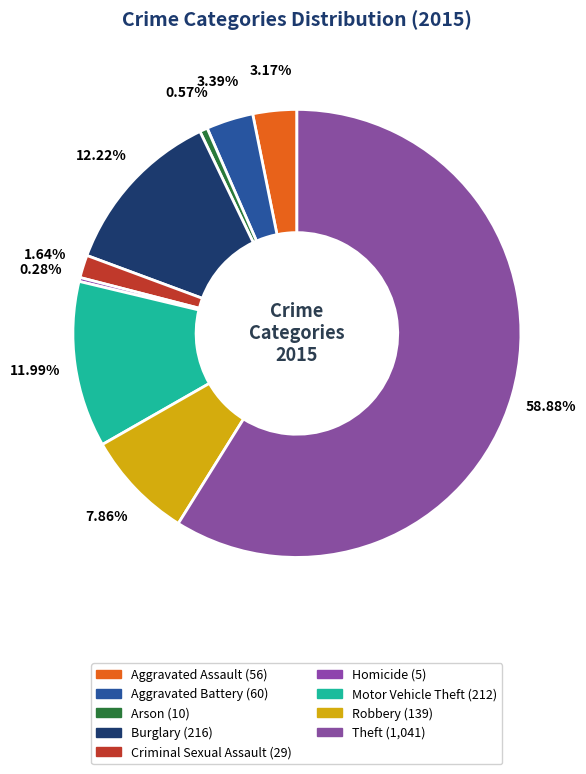

How many segments does this pie chart have?

9